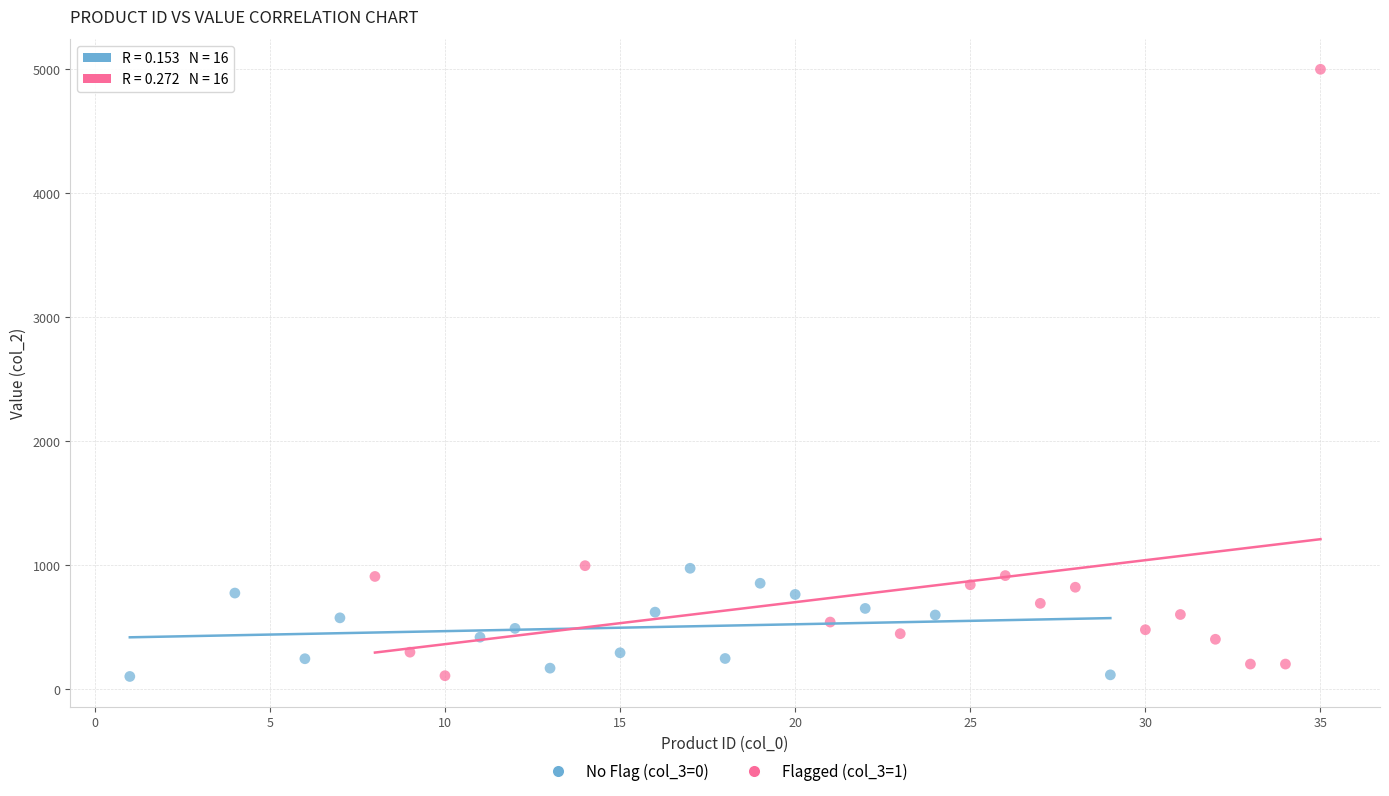

Which series has the widest spread of Y values?

Flagged (col_3=1)